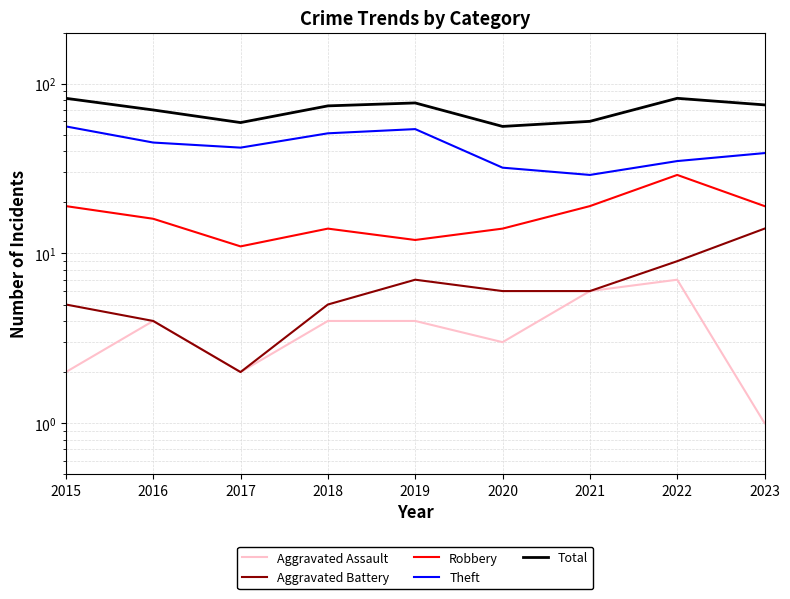

What is the total value across all series at 2021?

120